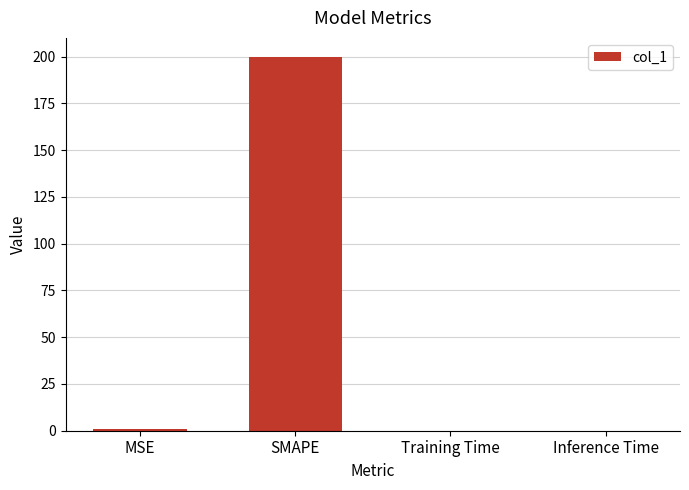

True or false: the data shows 0.0 at Training Time.

True